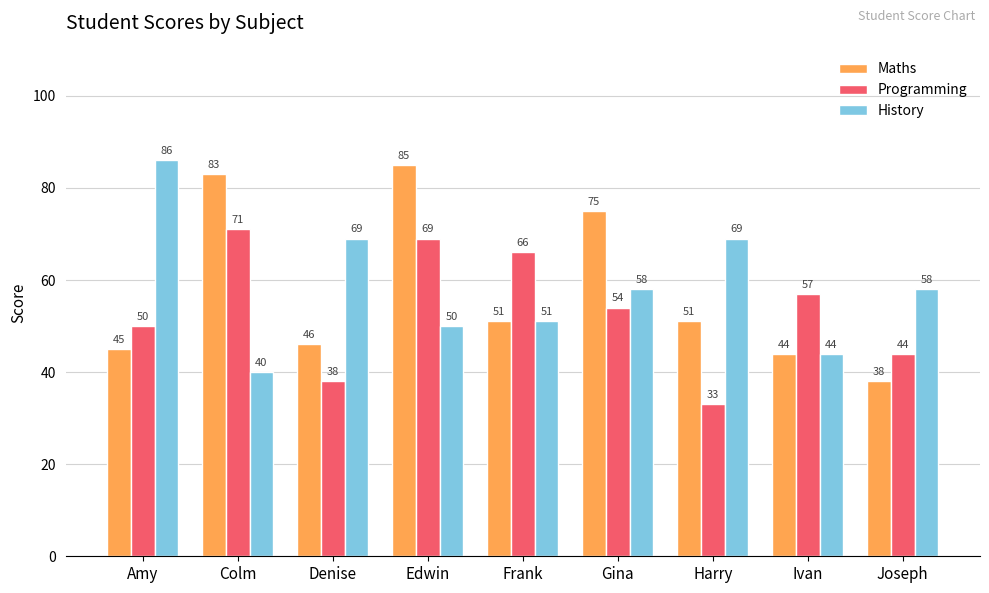

Are the bars grouped side by side (vs. stacked)?

Yes